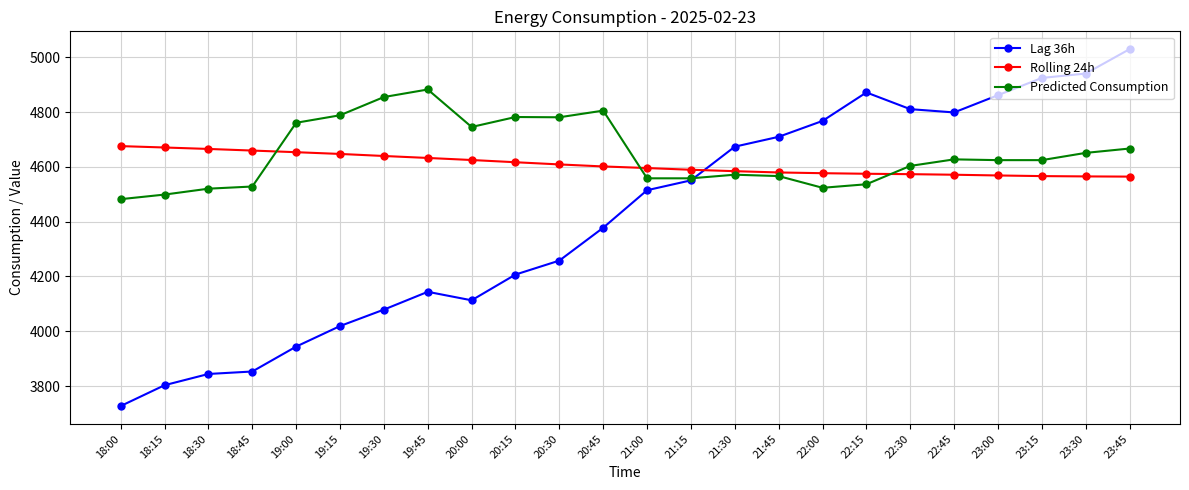

Which series has the largest total across all categories?

Predicted Consumption